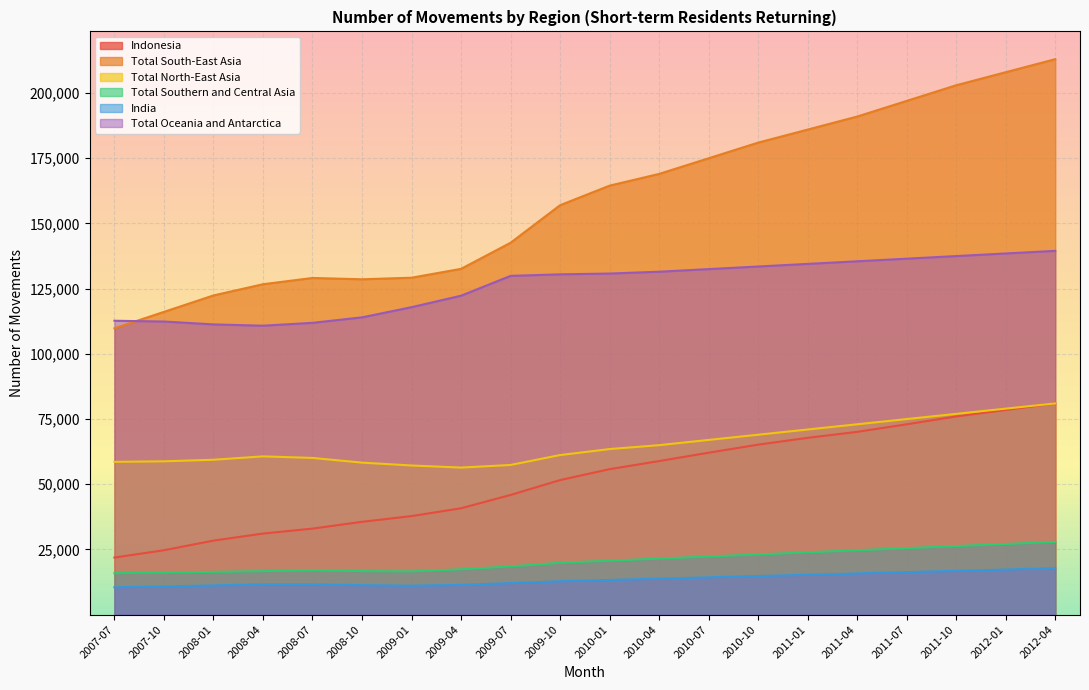

How many values in the Indonesia series are below 55800?

10